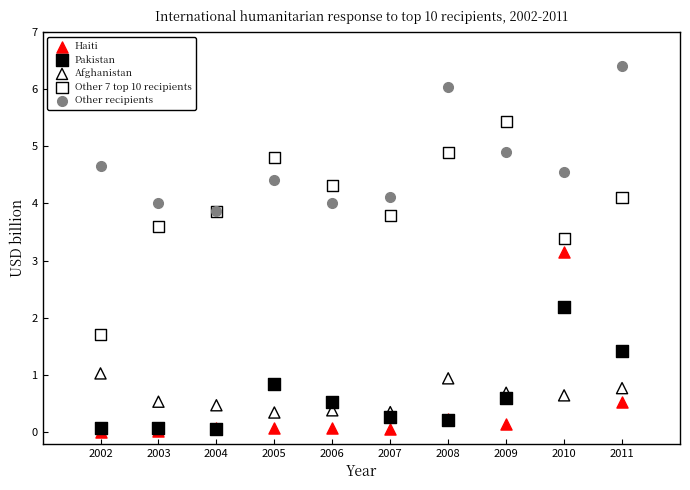

Which series contains the highest Y value?

Other recipients